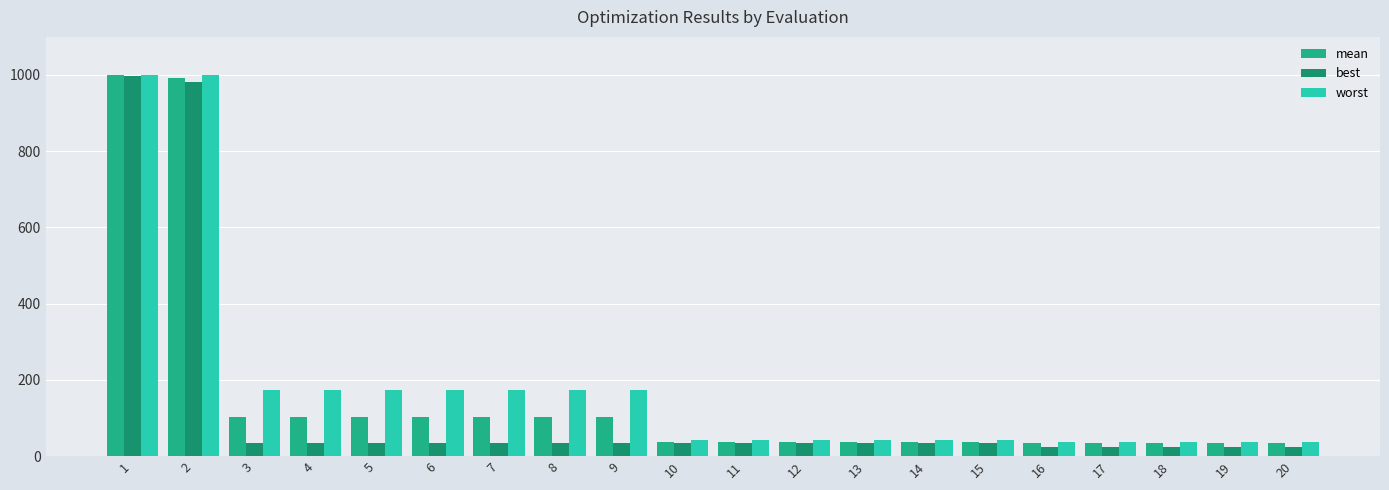

At how many categories does at least one series exceed 598?

2